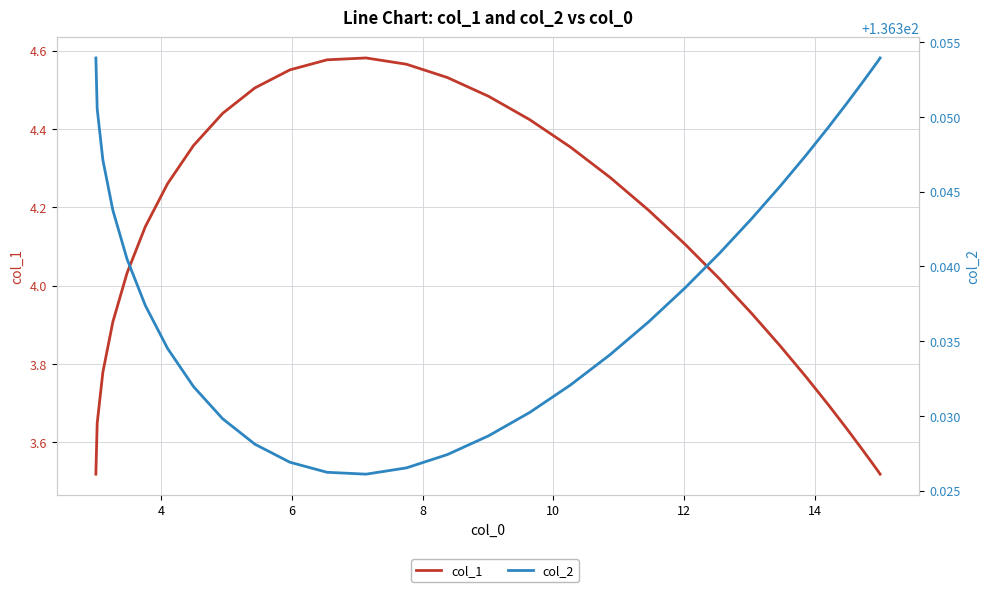

Is it true that col_1 equals 1.0 at 18?

False